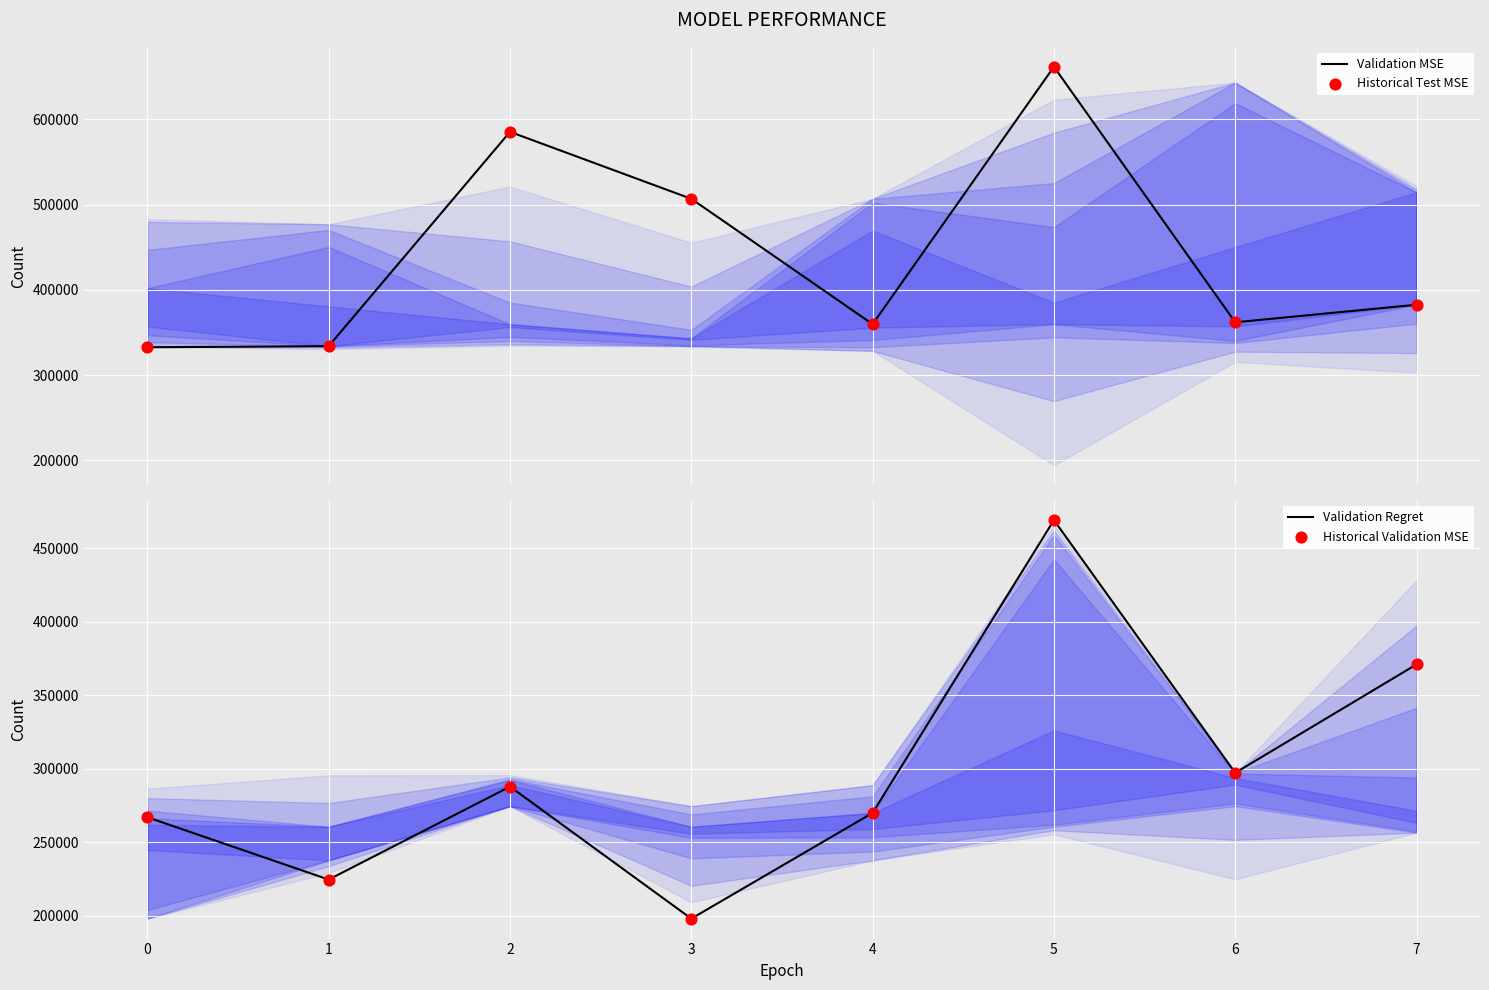

Which series has the largest total across all categories?

Validation MSE